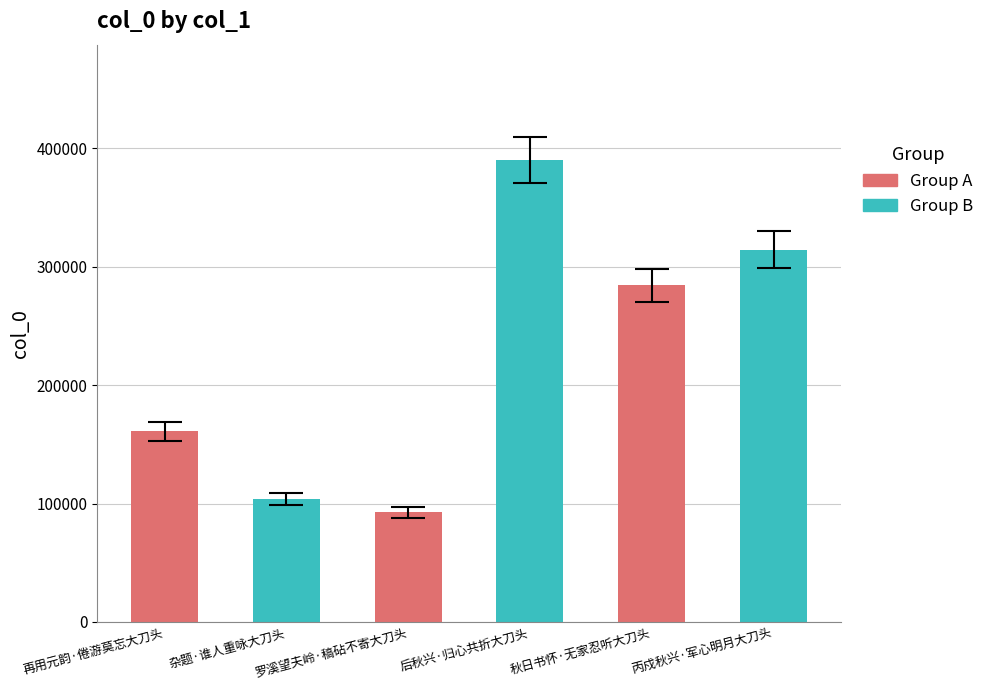

The chart shows a value of 92879 at 罗溪望夫岭·稿砧不寄大刀头. True or false?

True